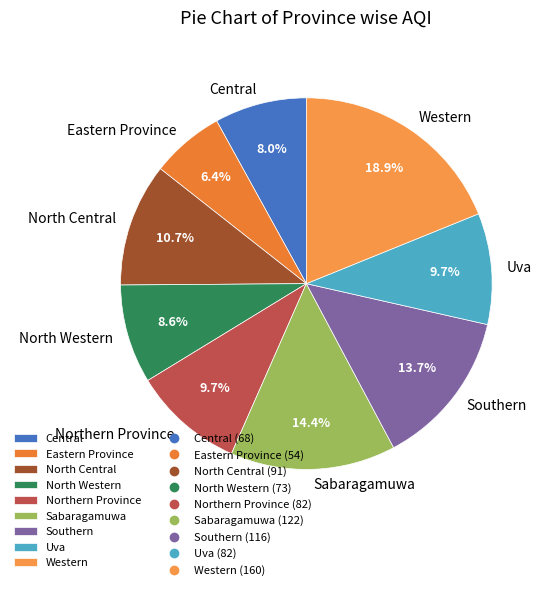

Combined, what portion of the pie is Central and Northern Province?

17.7%